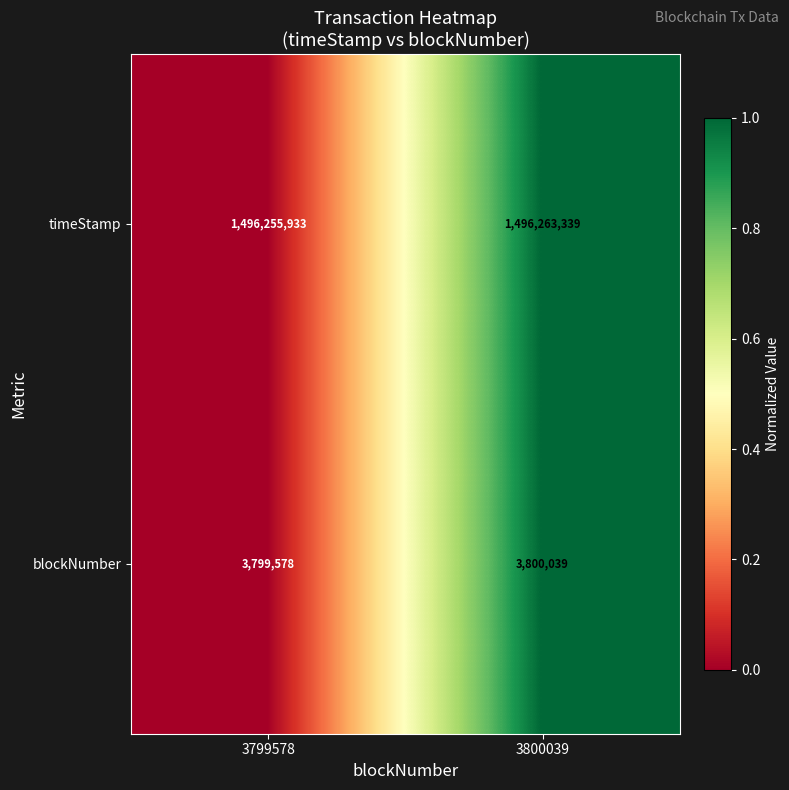

At 3799578, list the series in order from smallest to largest.

blockNumber, timeStamp